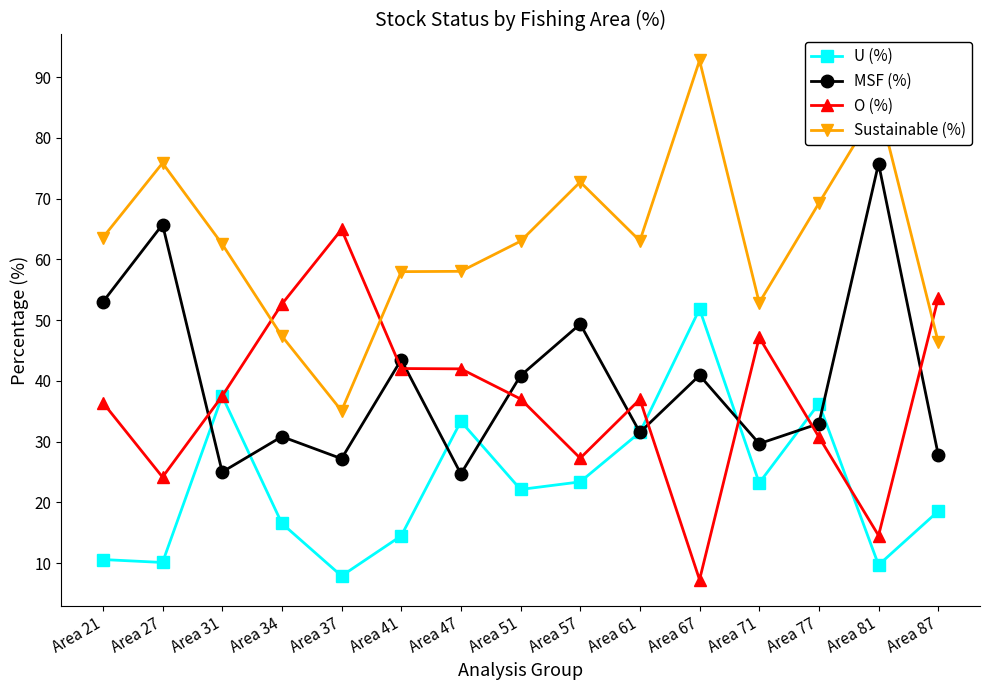

What is the maximum value shown in the chart?

92.7